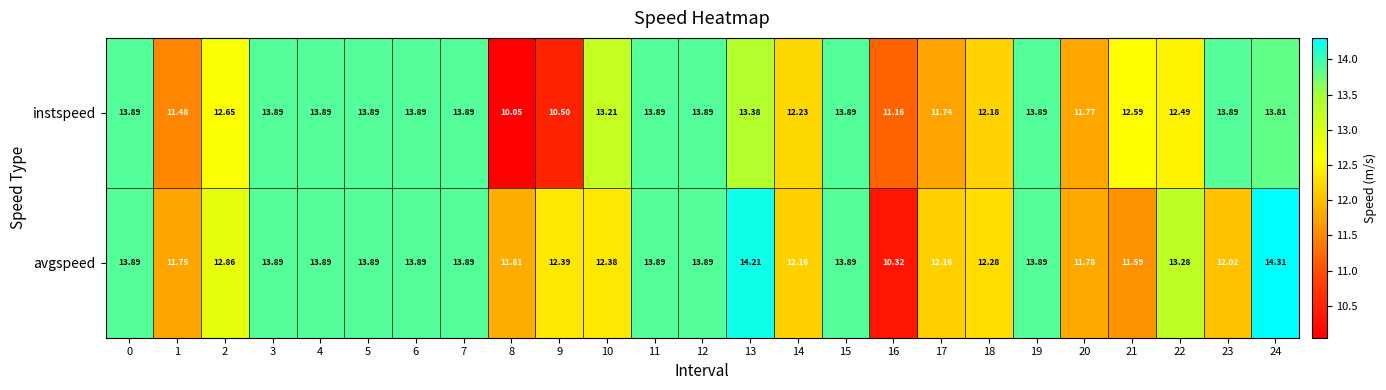

Which series has the largest total across all categories?

avgspeed